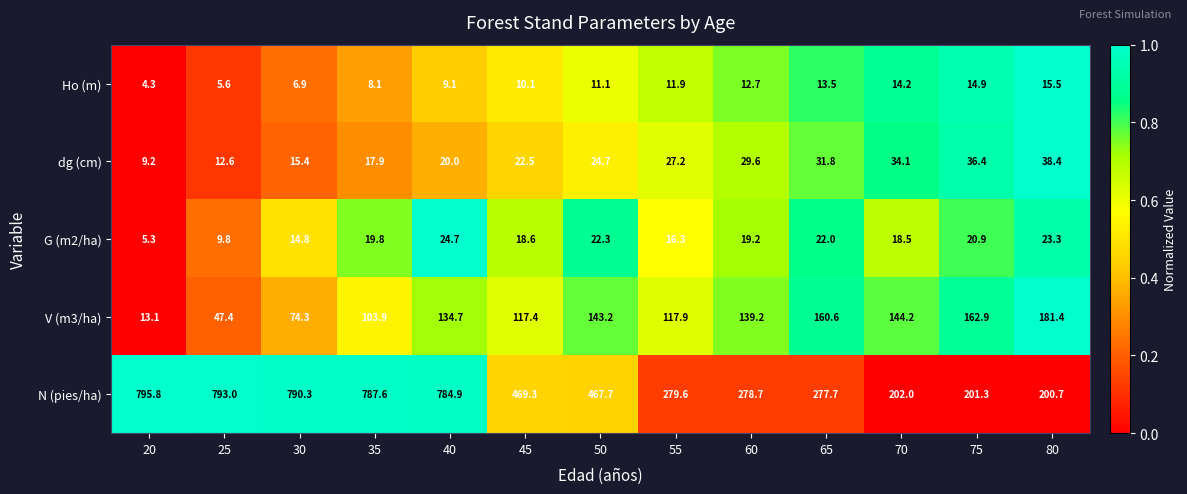

What is the difference between the maximum and minimum values in the Ho (m) series?

11.2